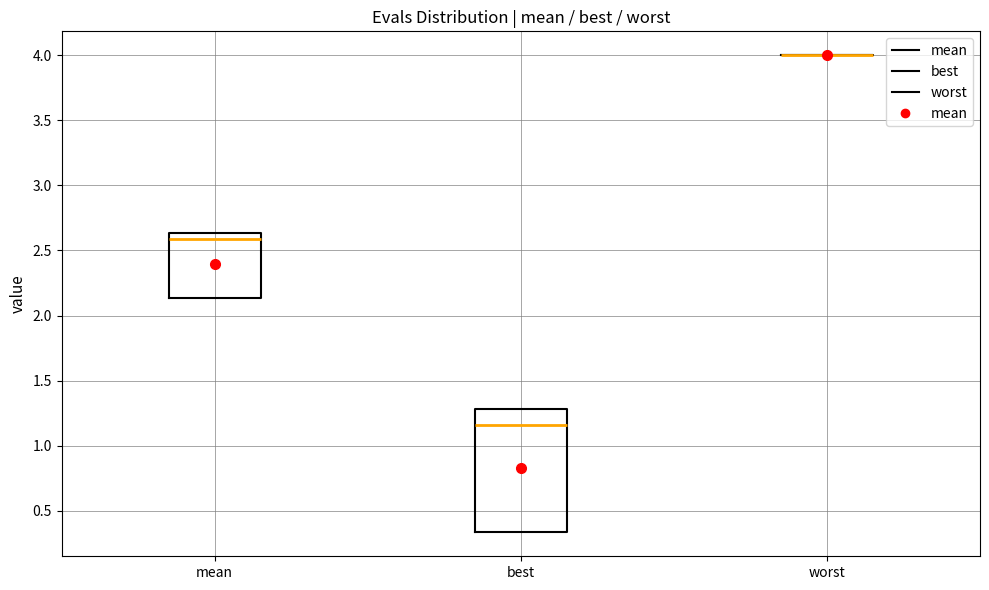

Comparing the boxes themselves (not the whiskers), which one is the tallest?

best